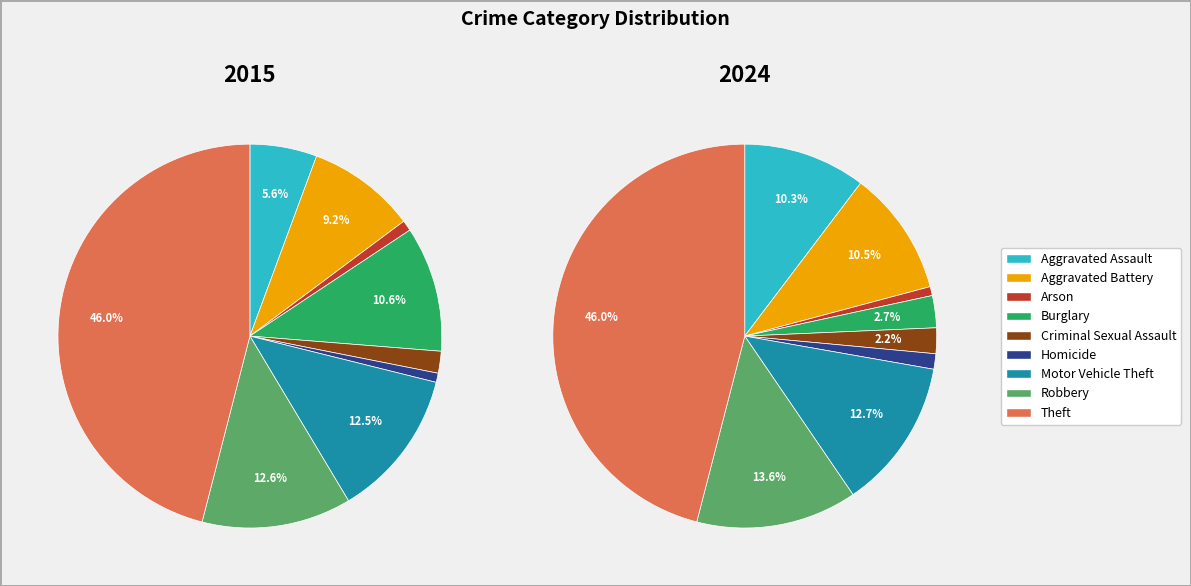

To the nearest percent, what is the difference between the 3 and 7 slice percentages?

11%